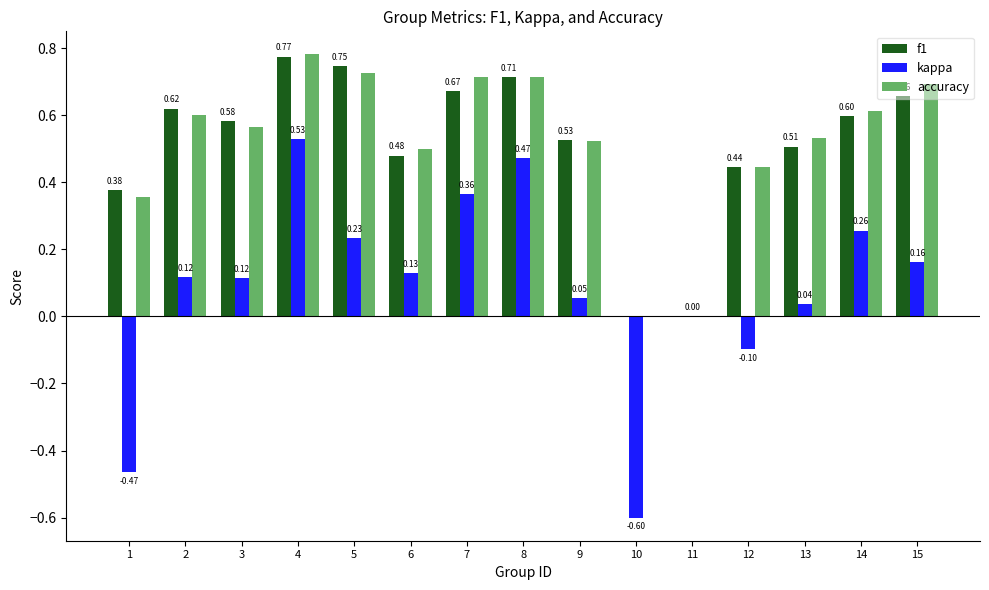

Which series changed the most between 7 and 15?

kappa